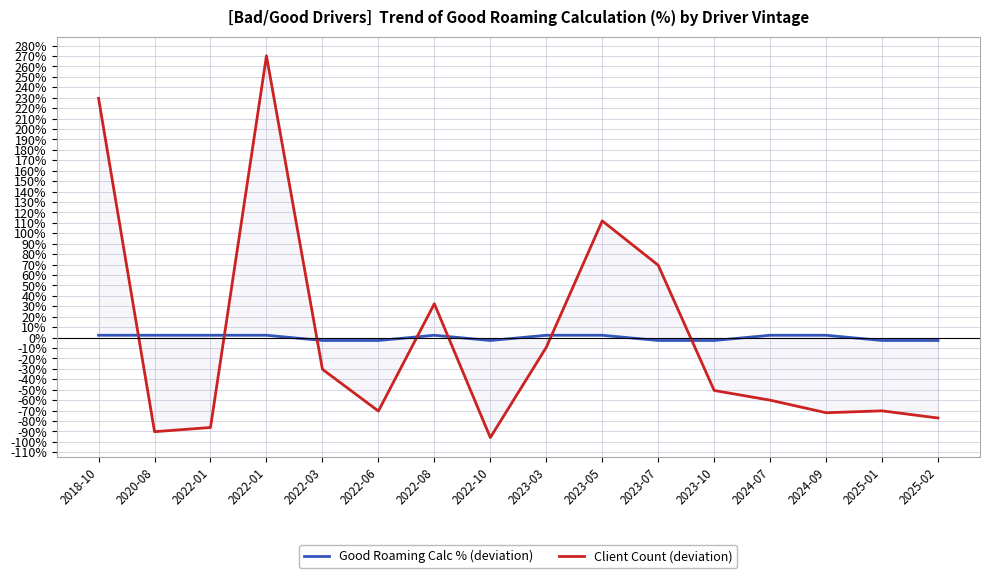

Where is Good Roaming Calc % (deviation) nearest to the value 0?

2018-10